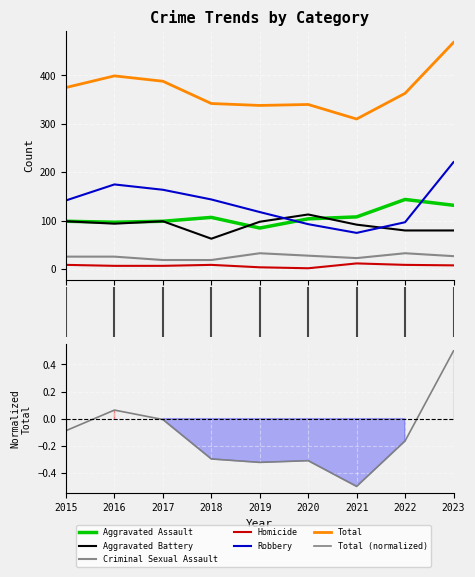

At 0, list the series in order from smallest to largest.

Homicide, Criminal Sexual Assault, Aggravated Assault, Aggravated Battery, Robbery, Total